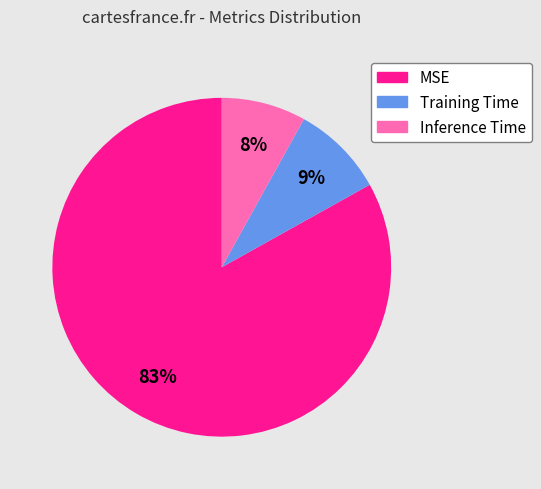

Combined, do Training Time and MSE account for over 50%?

Yes